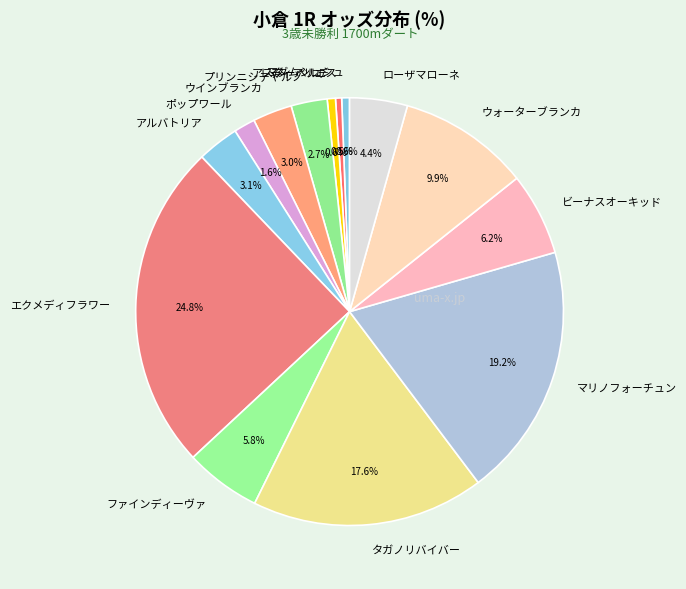

Does any single category account for the majority?

No